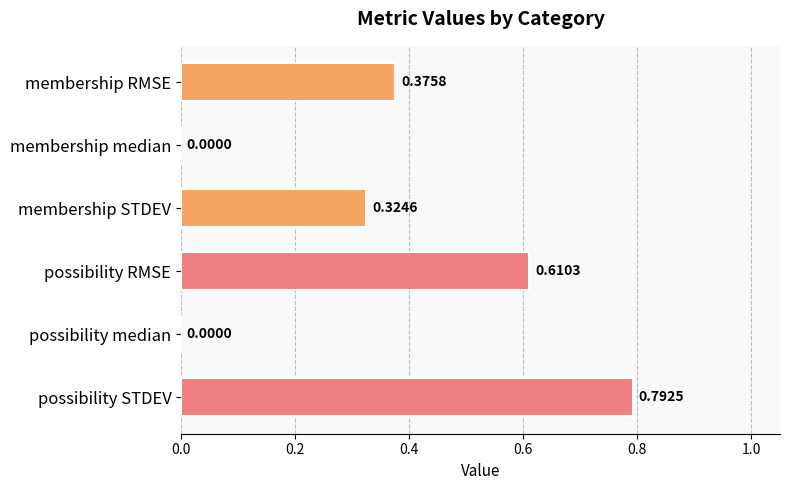

Count the number of data series in this chart.

1